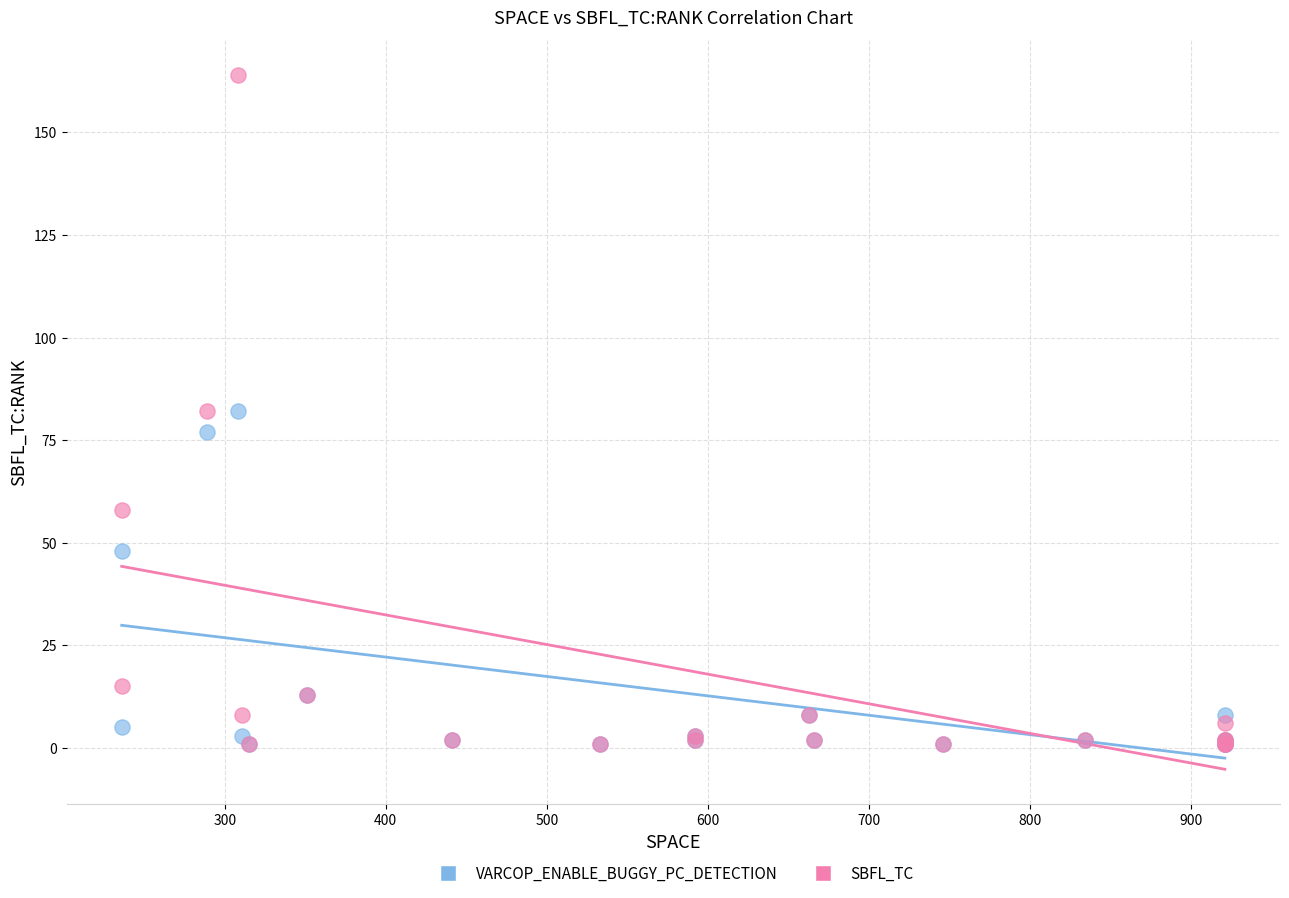

In the VARCOP_ENABLE_BUGGY_PC_DETECTION series, what Y value is closest to 41?

48